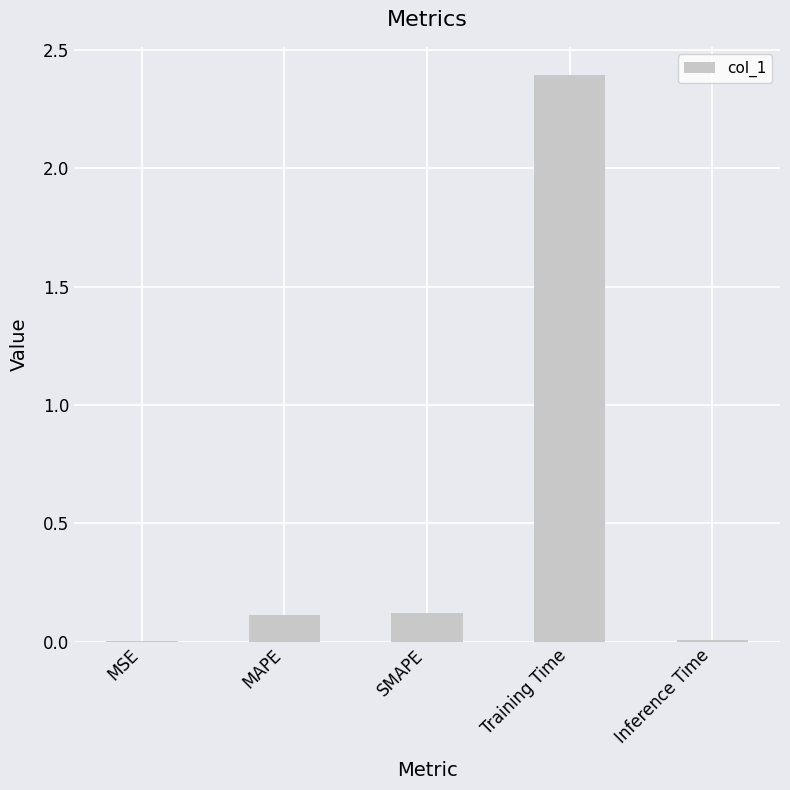

Which has a higher value, MSE or SMAPE?

SMAPE